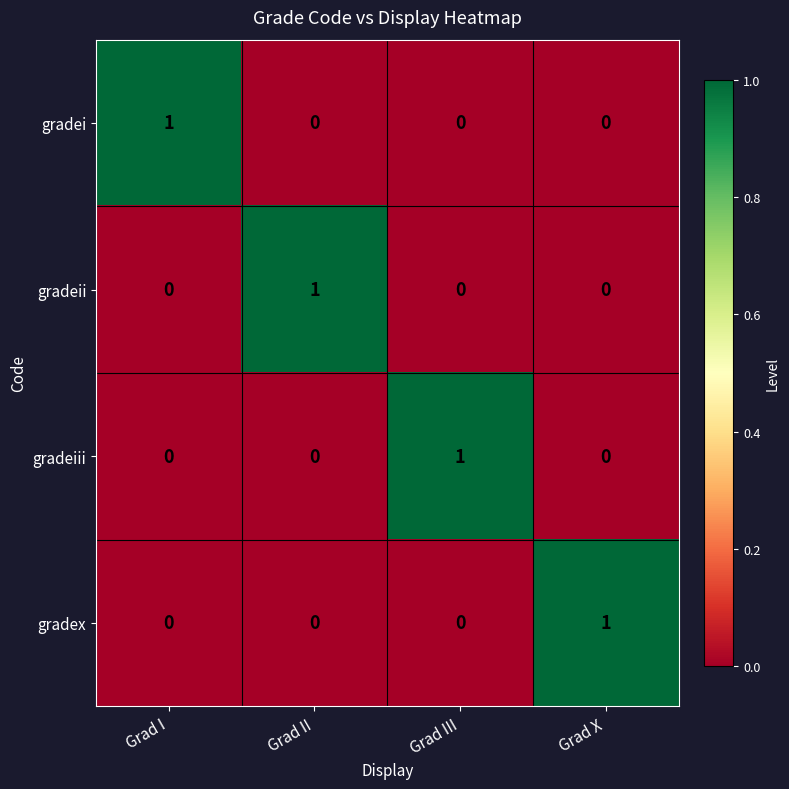

At how many categories does at least one series exceed 0?

4